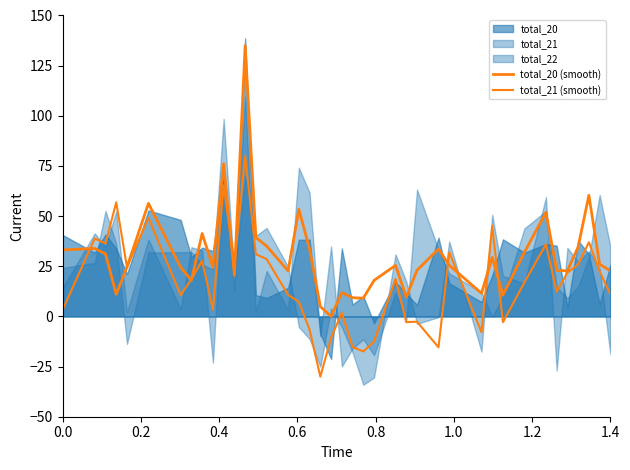

What is the minimum value shown in the chart?

-30.0